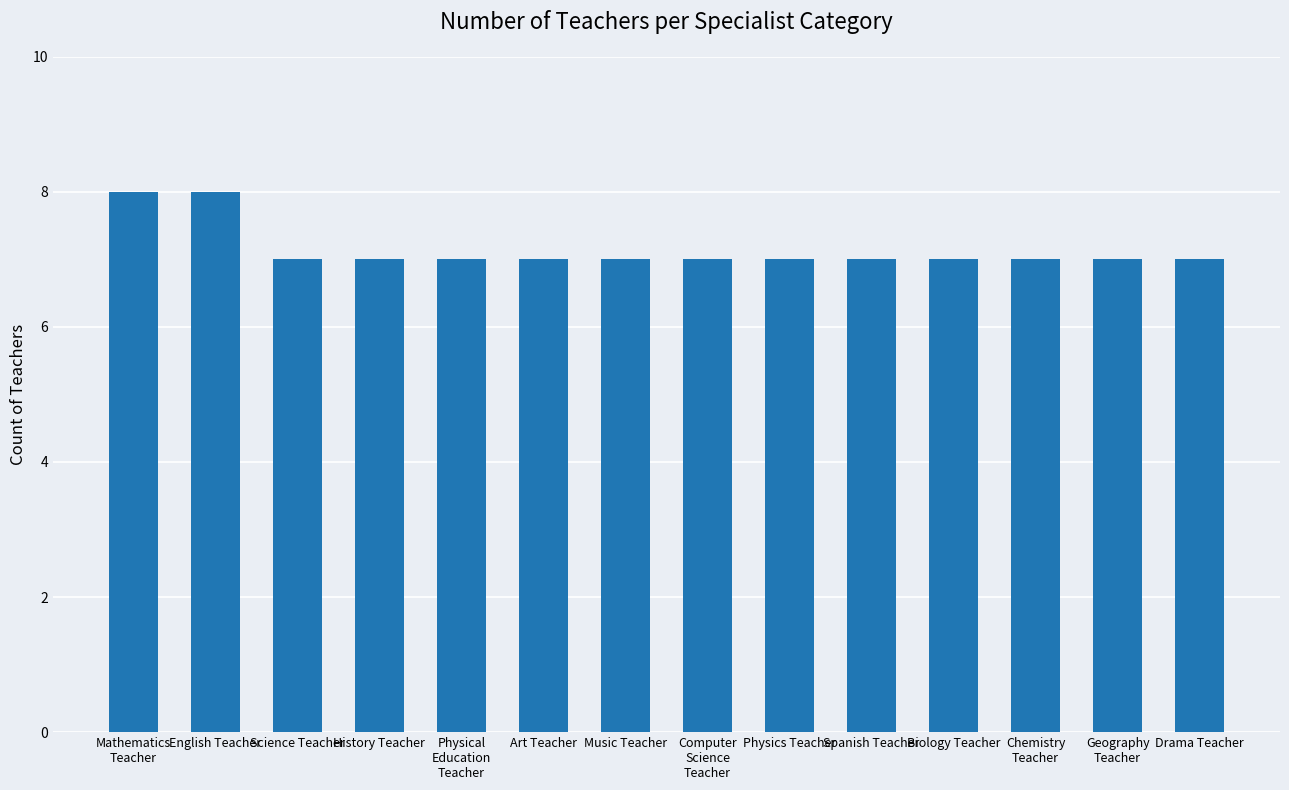

How many data points does each series have?

14